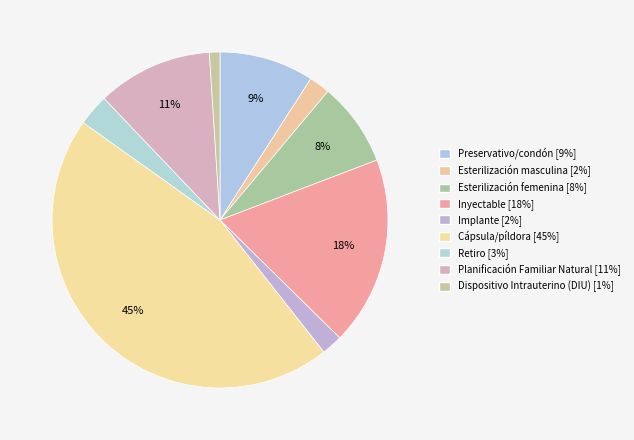

Does Retiro represent more than half of the total?

No